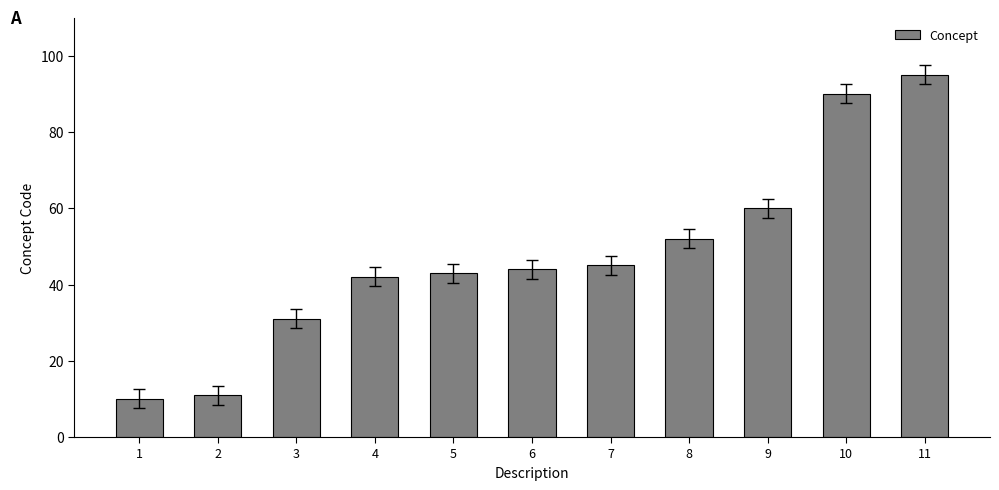

Rank the categories by value from lowest to highest.

1, 2, 3, 4, 5, 6, 7, 8, 9, 10, 11